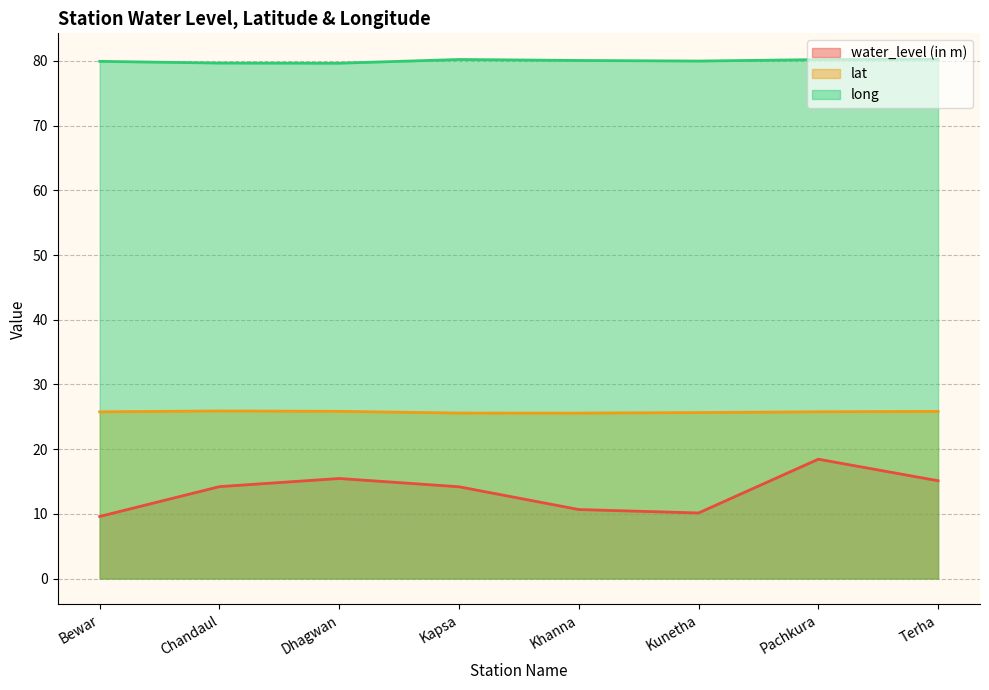

What is the spread (max minus min) of values at Terha?

65.1